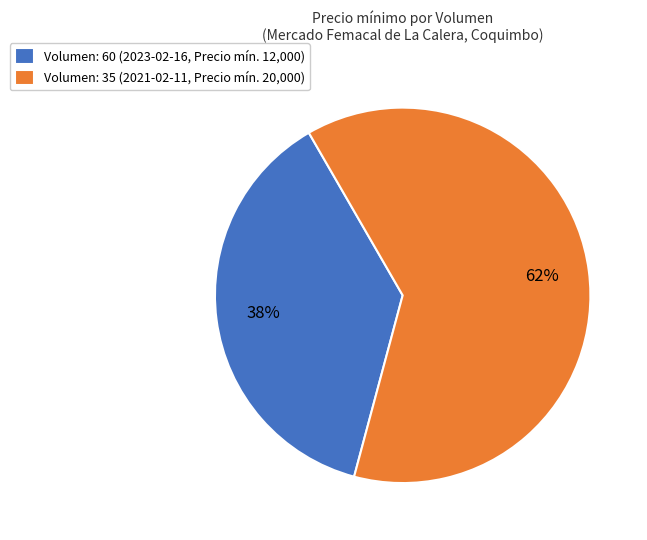

To the nearest percent, what is the average slice percentage?

50%